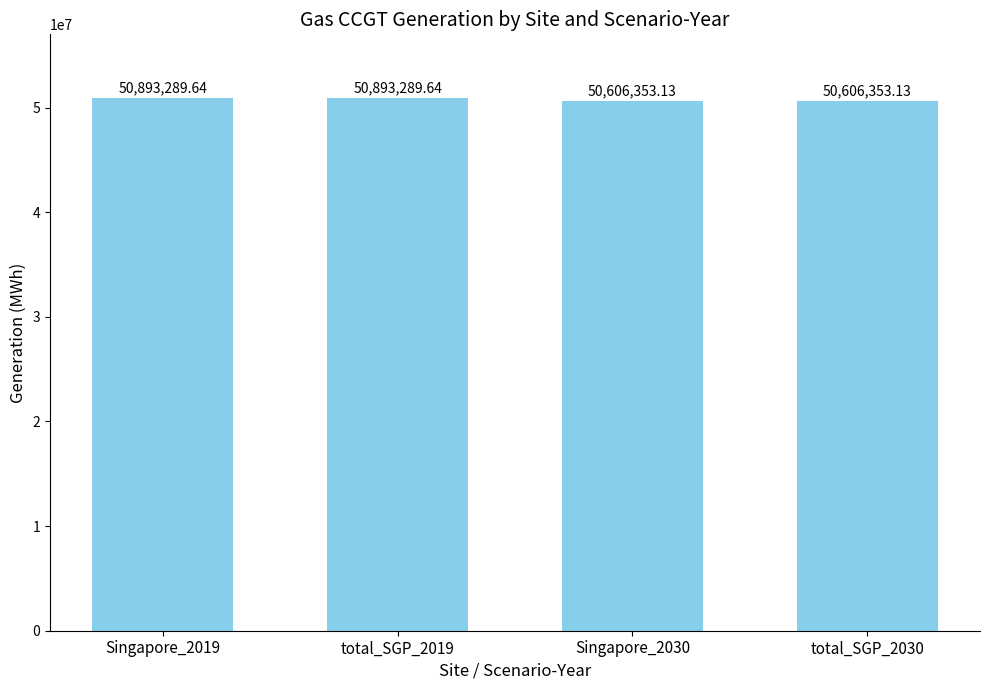

Reading left to right, extract all data points from this chart.

Singapore_2019=50893289.6	total_SGP_2019=50893289.6	Singapore_2030=50606353.1	total_SGP_2030=50606353.1